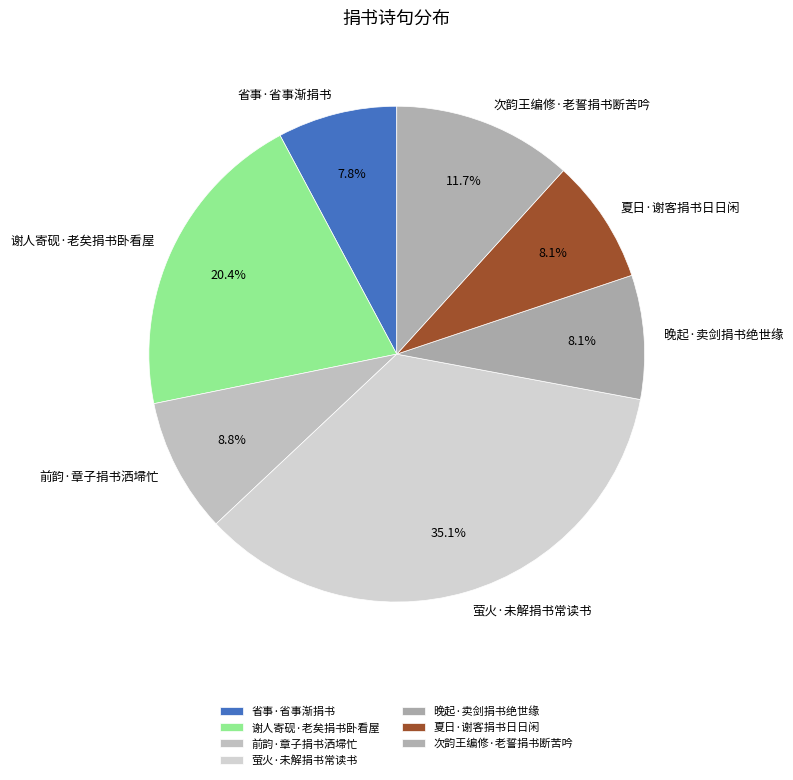

How many slices are in this pie chart?

7